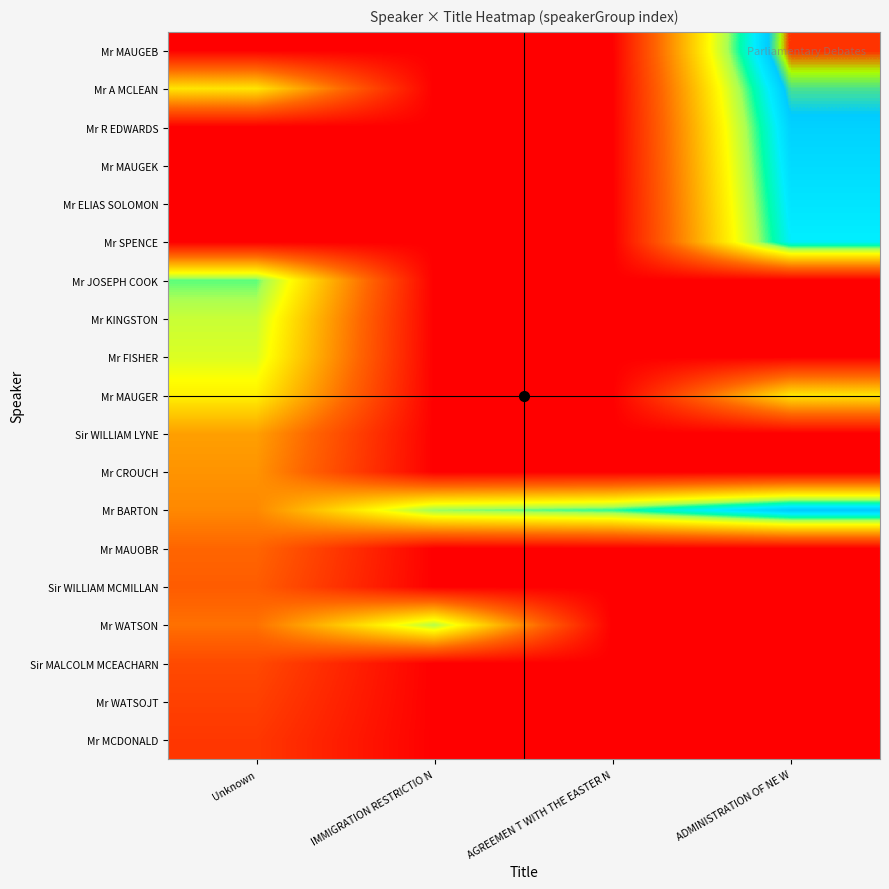

Reading right to left, extract all data points from this chart.

Mr MCDONALD: ADMINISTRATION OF NE W=-5	AGREEMEN T WITH THE EASTER N=-5	IMMIGRATION RESTRICTIO N=-5	Unknown=1
Mr WATSOJT: ADMINISTRATION OF NE W=-5	AGREEMEN T WITH THE EASTER N=-5	IMMIGRATION RESTRICTIO N=-5	Unknown=2
Sir MALCOLM MCEACHARN: ADMINISTRATION OF NE W=-5	AGREEMEN T WITH THE EASTER N=-5	IMMIGRATION RESTRICTIO N=-5	Unknown=3
Mr WATSON: ADMINISTRATION OF NE W=-5	AGREEMEN T WITH THE EASTER N=-5	IMMIGRATION RESTRICTIO N=23	Unknown=7
Sir WILLIAM MCMILLAN: ADMINISTRATION OF NE W=-5	AGREEMEN T WITH THE EASTER N=-5	IMMIGRATION RESTRICTIO N=-5	Unknown=5
Mr MAUOBR: ADMINISTRATION OF NE W=-5	AGREEMEN T WITH THE EASTER N=-5	IMMIGRATION RESTRICTIO N=-5	Unknown=6
Mr BARTON: ADMINISTRATION OF NE W=34	AGREEMEN T WITH THE EASTER N=26	IMMIGRATION RESTRICTIO N=24	Unknown=9
Mr CROUCH: ADMINISTRATION OF NE W=-5	AGREEMEN T WITH THE EASTER N=-5	IMMIGRATION RESTRICTIO N=-5	Unknown=10
Sir WILLIAM LYNE: ADMINISTRATION OF NE W=-5	AGREEMEN T WITH THE EASTER N=-5	IMMIGRATION RESTRICTIO N=-5	Unknown=11
Mr MAUGER: ADMINISTRATION OF NE W=17	AGREEMEN T WITH THE EASTER N=-5	IMMIGRATION RESTRICTIO N=-5	Unknown=18
Mr FISHER: ADMINISTRATION OF NE W=-5	AGREEMEN T WITH THE EASTER N=-5	IMMIGRATION RESTRICTIO N=-5	Unknown=21
Mr KINGSTON: ADMINISTRATION OF NE W=-5	AGREEMEN T WITH THE EASTER N=-5	IMMIGRATION RESTRICTIO N=-5	Unknown=22
Mr JOSEPH COOK: ADMINISTRATION OF NE W=-5	AGREEMEN T WITH THE EASTER N=-5	IMMIGRATION RESTRICTIO N=-5	Unknown=25
Mr SPENCE: ADMINISTRATION OF NE W=30	AGREEMEN T WITH THE EASTER N=-5	IMMIGRATION RESTRICTIO N=-5	Unknown=-5
Mr ELIAS SOLOMON: ADMINISTRATION OF NE W=31	AGREEMEN T WITH THE EASTER N=-5	IMMIGRATION RESTRICTIO N=-5	Unknown=-5
Mr MAUGEK: ADMINISTRATION OF NE W=32	AGREEMEN T WITH THE EASTER N=-5	IMMIGRATION RESTRICTIO N=-5	Unknown=-5
Mr R EDWARDS: ADMINISTRATION OF NE W=33	AGREEMEN T WITH THE EASTER N=-5	IMMIGRATION RESTRICTIO N=-5	Unknown=-5
Mr A MCLEAN: ADMINISTRATION OF NE W=35	AGREEMEN T WITH THE EASTER N=-5	IMMIGRATION RESTRICTIO N=-5	Unknown=17
Mr MAUGEB: ADMINISTRATION OF NE W=39	AGREEMEN T WITH THE EASTER N=-5	IMMIGRATION RESTRICTIO N=-5	Unknown=-5